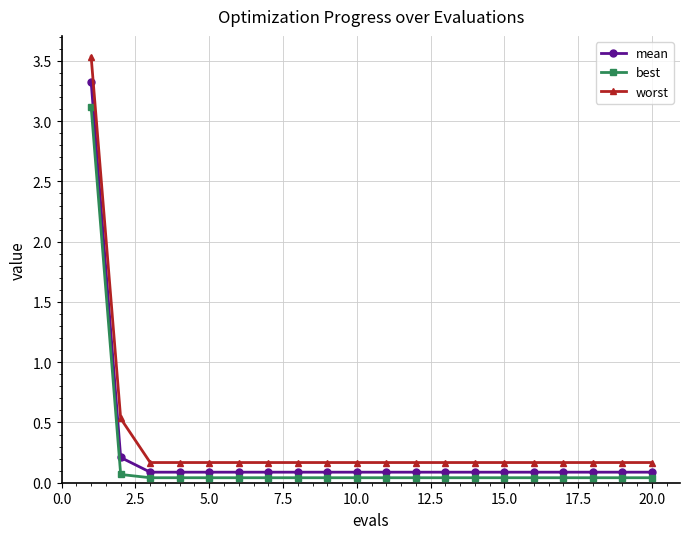

At how many categories does at least one series exceed 0?

20